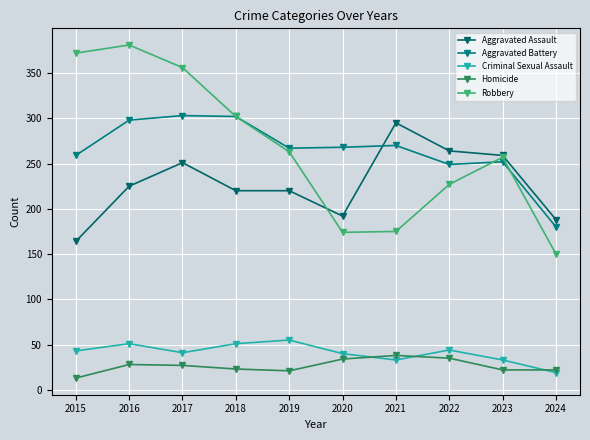

At which category does the chart reach its peak across all series?

2016